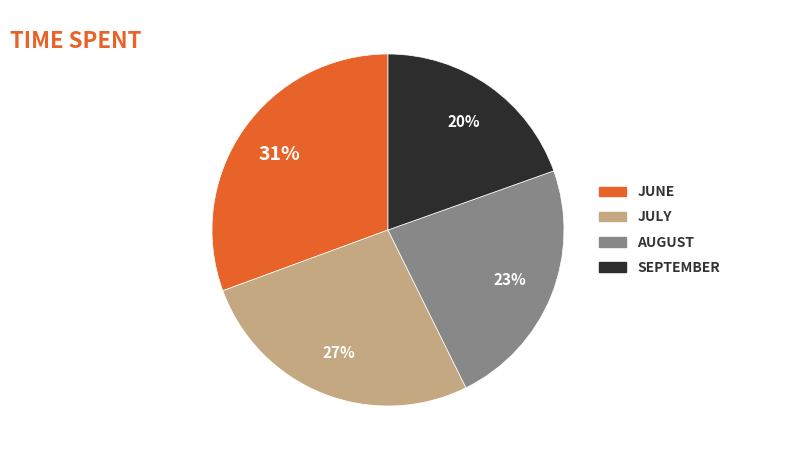

To the nearest percent, what is the average slice percentage?

25%